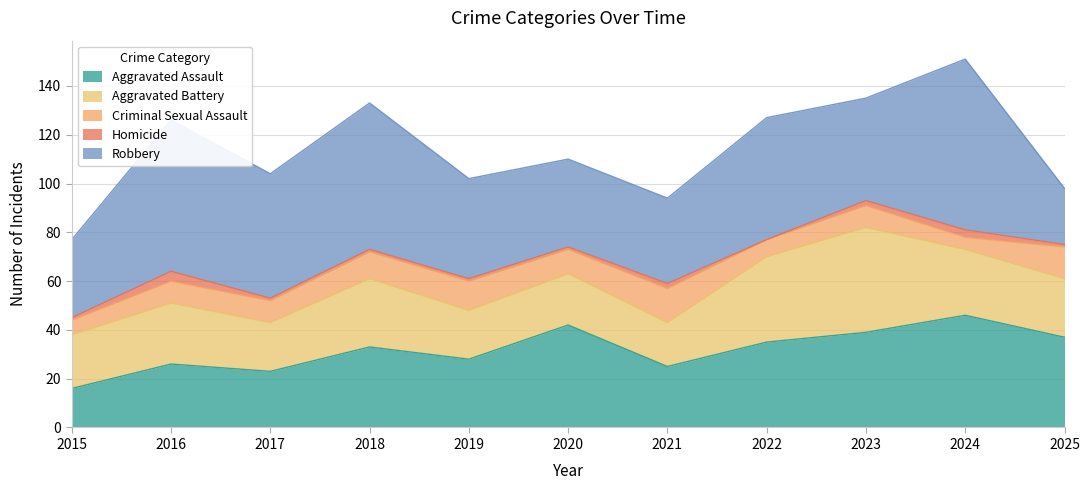

What is the difference between the maximum and second lowest values in the Homicide series?

3